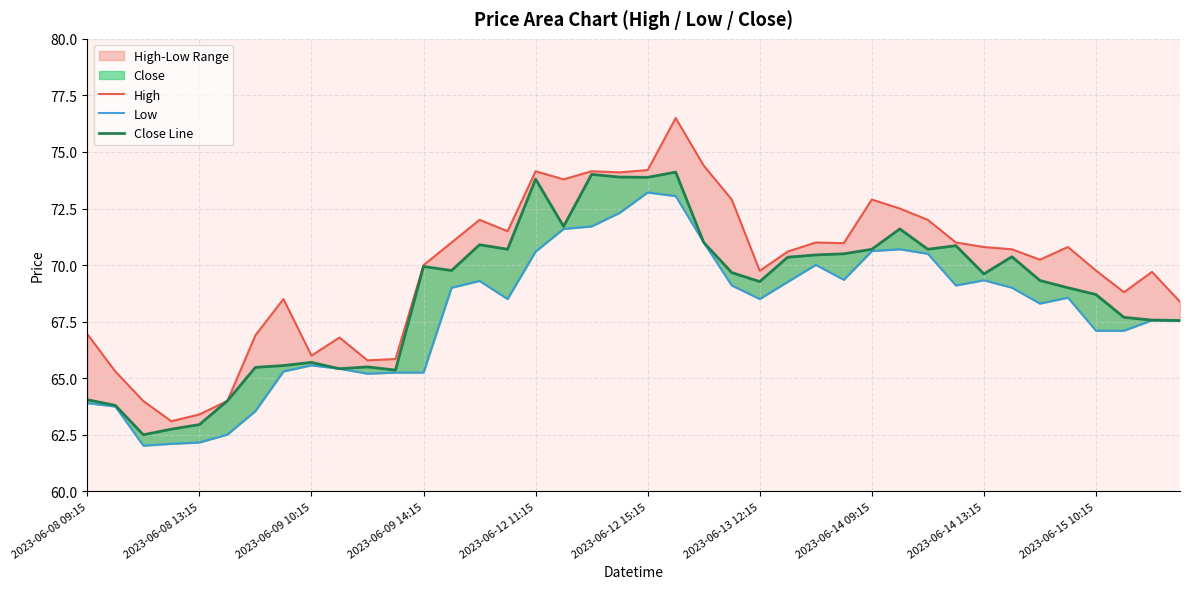

Does the chart have visible grid lines?

Yes